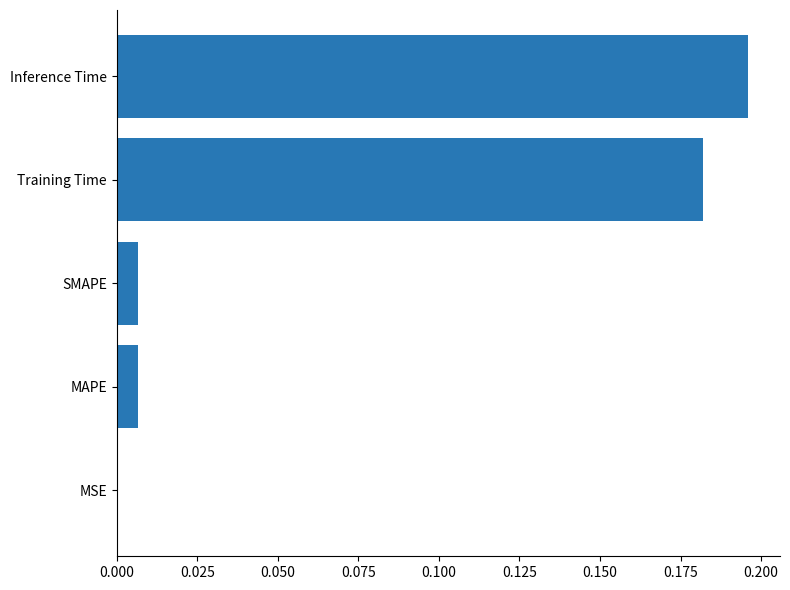

What is the sum of all values?

0.4